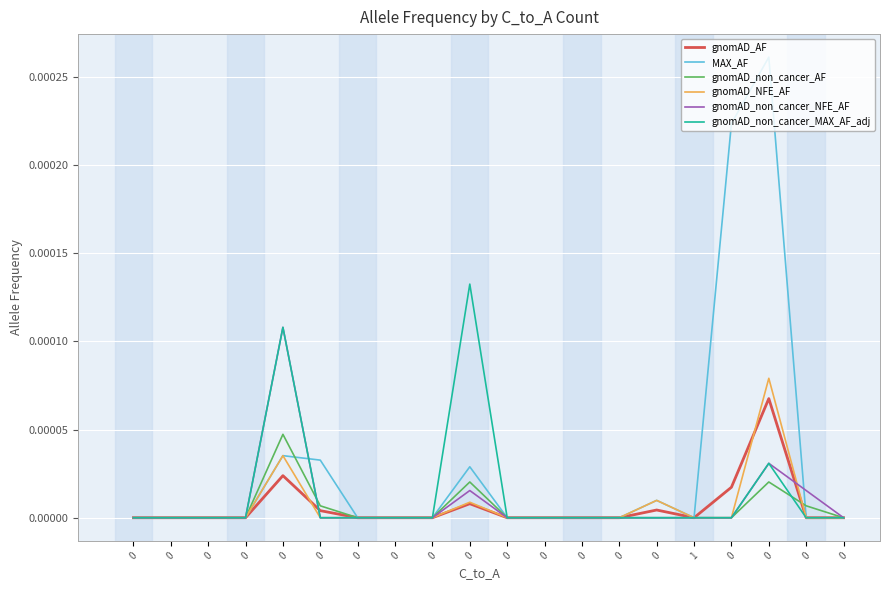

True or false: MAX_AF and gnomAD_NFE_AF cross at least once.

False